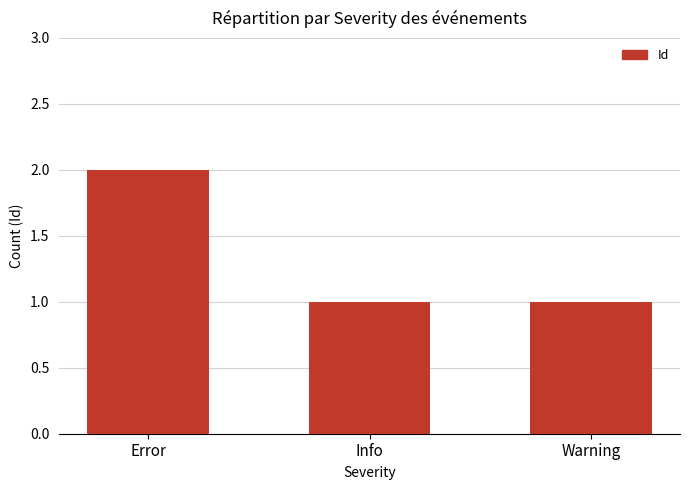

Reading left to right, transcribe all the data shown in this chart.

Error=2	Info=1	Warning=1